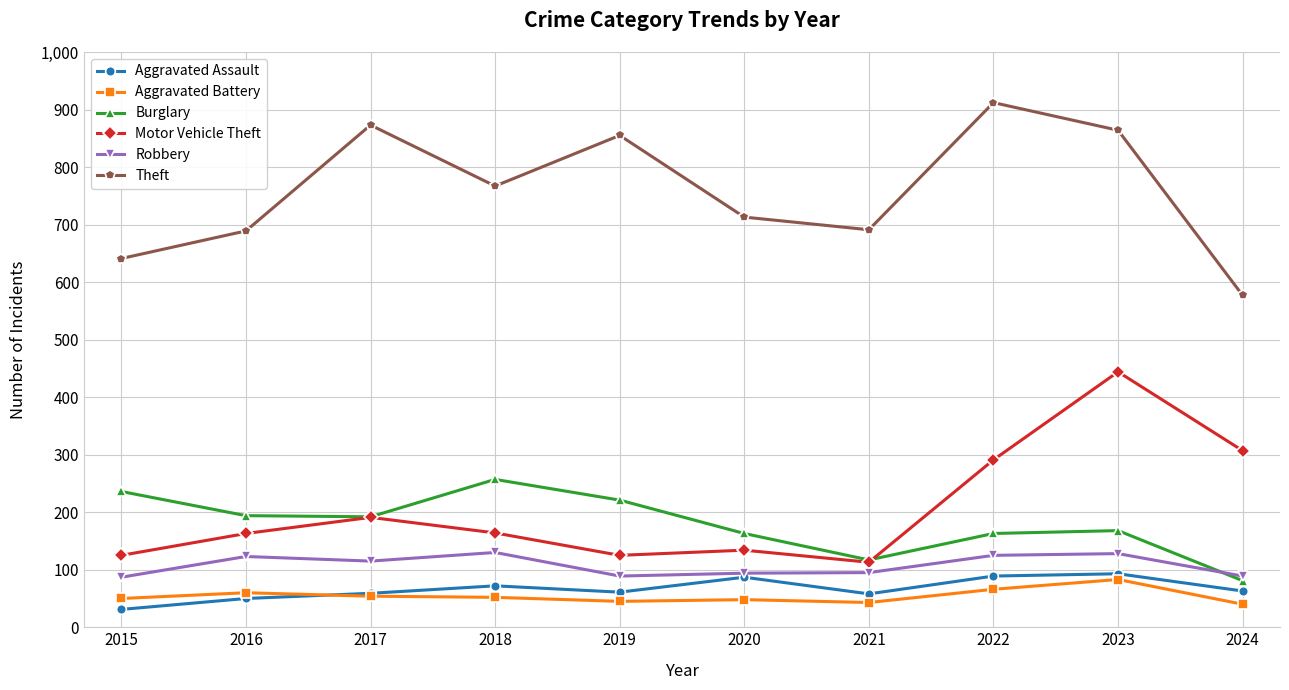

In Theft, how many points are higher than both neighbors (excluding endpoints)?

3